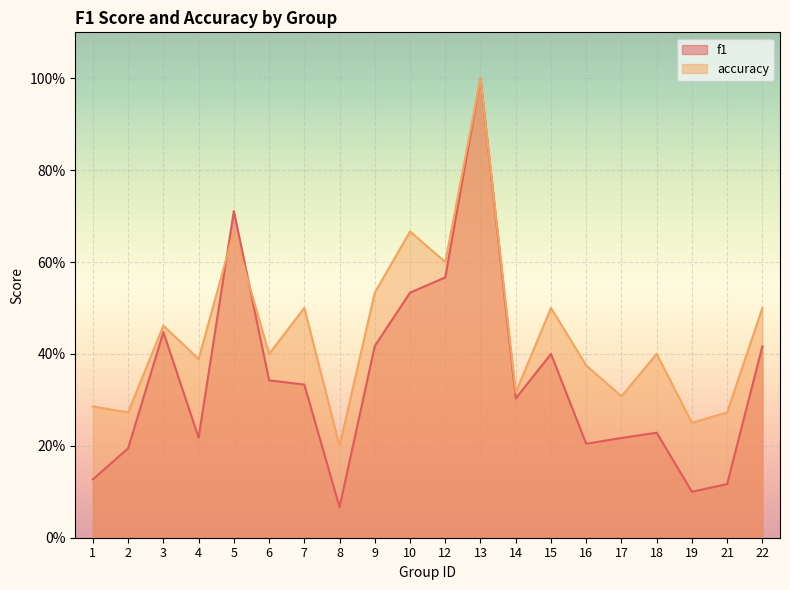

In f1, how many points are lower than both neighbors (excluding endpoints)?

5